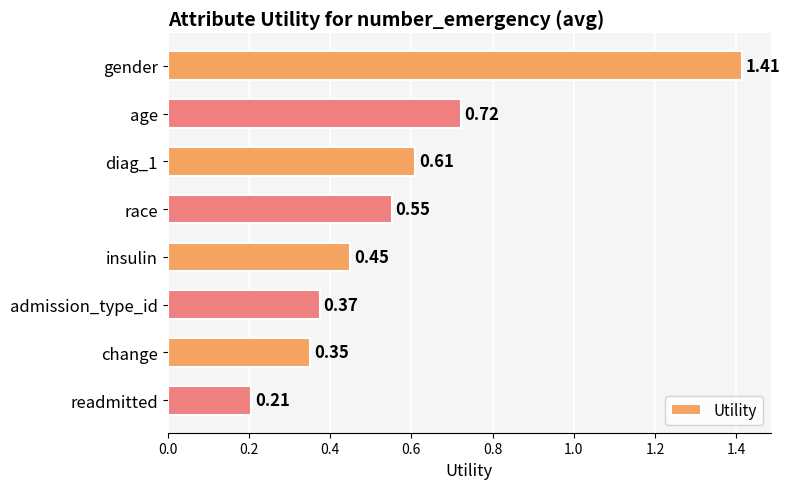

What is the change in value from age to insulin?

-0.3